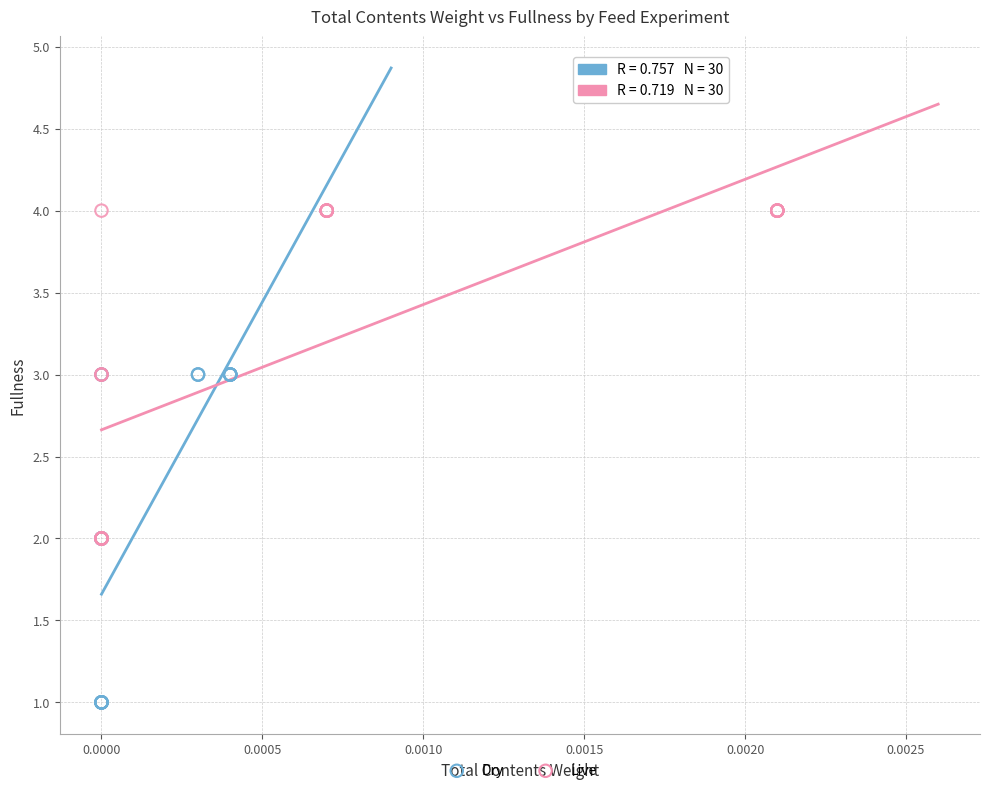

Which series reaches the minimum Y coordinate?

Dry